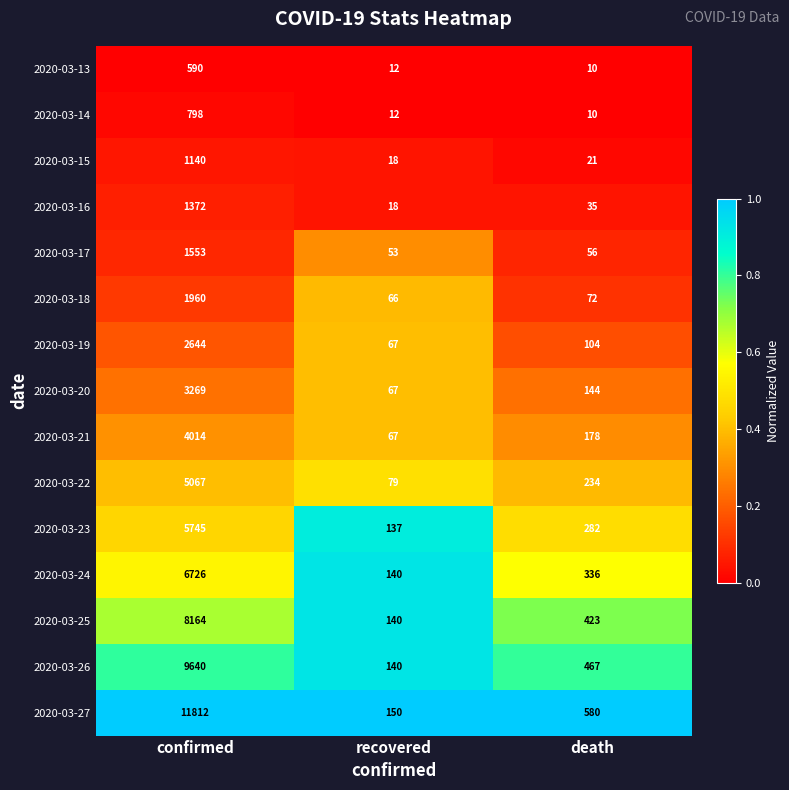

What is the total value across all series at recovered?

1166